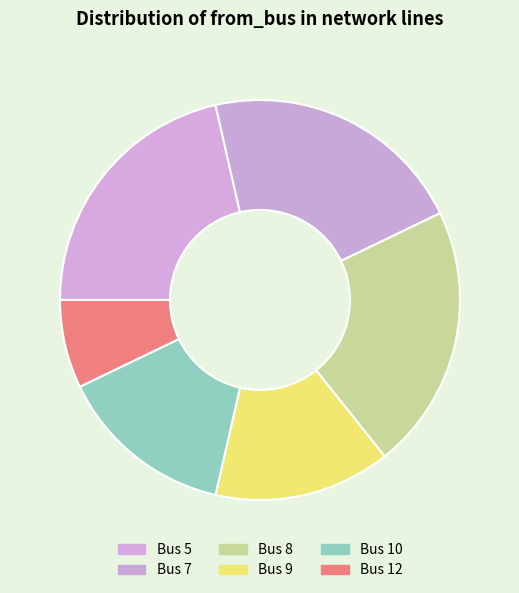

Is it true that Bus 7 is 13% of the pie?

False